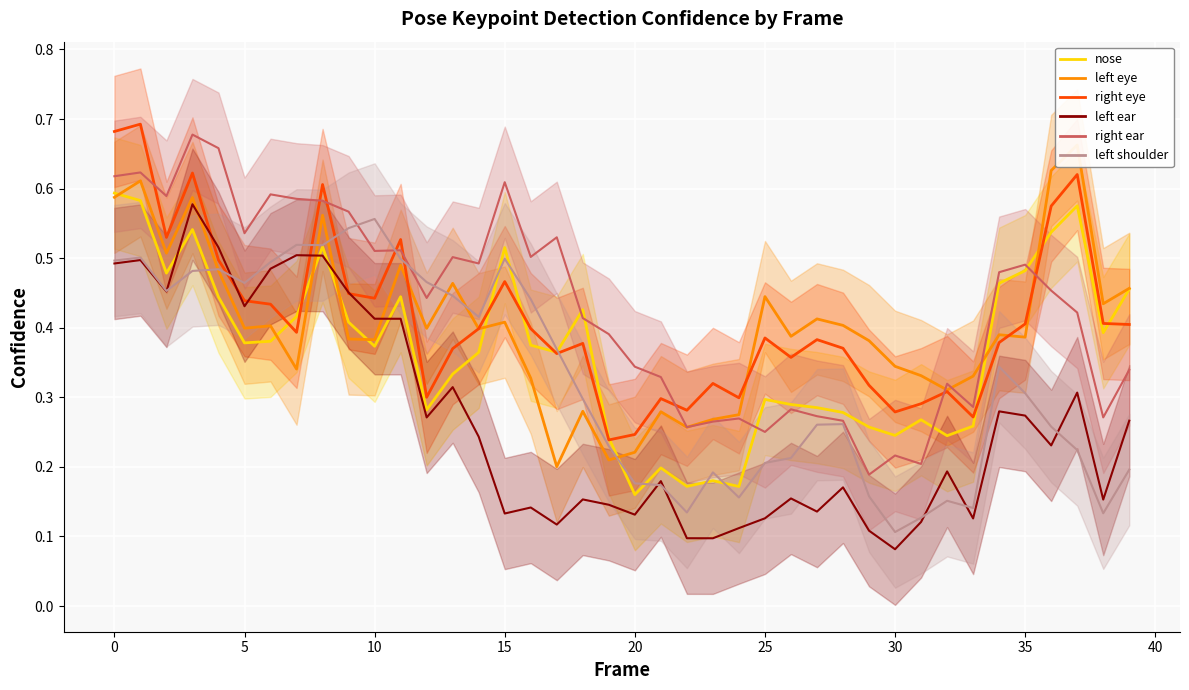

True or false: a_nose_confidence has more than 1 points higher than both neighbors.

True